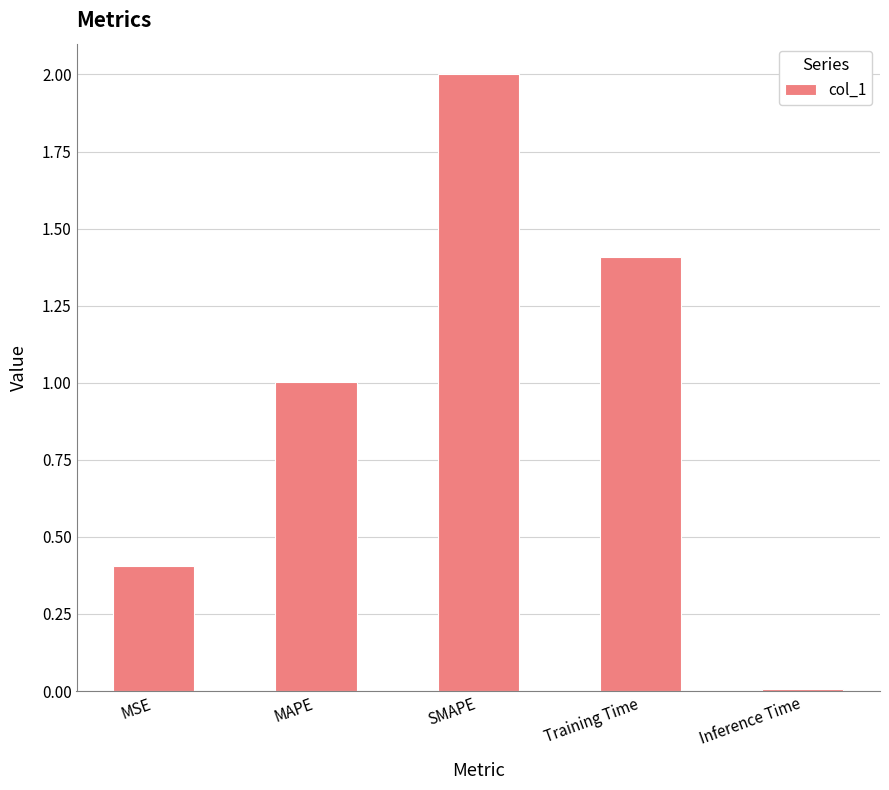

True or false: the data shows 1.4 at Training Time.

True